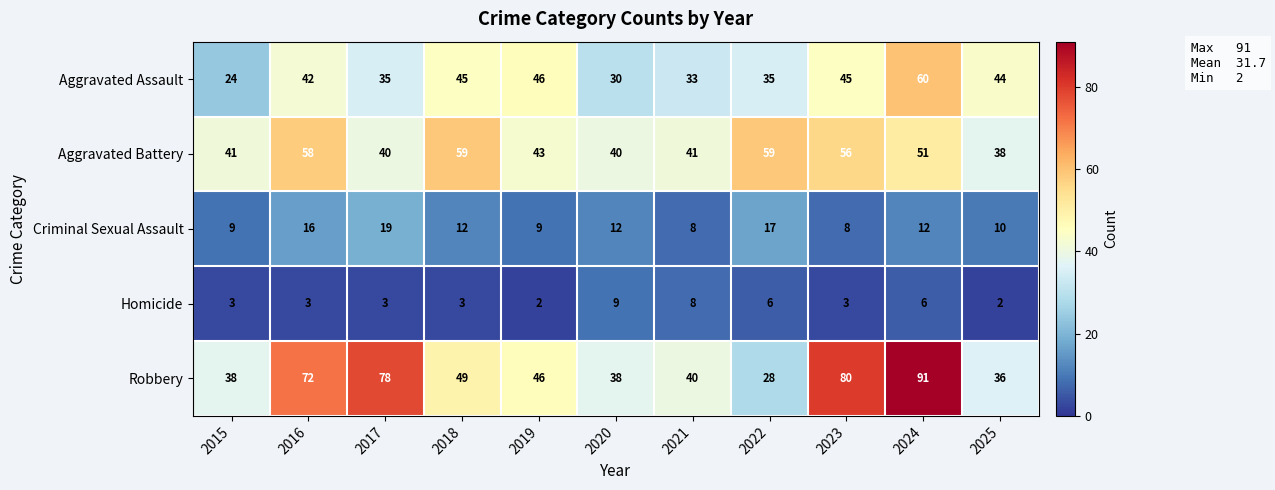

Read the Aggravated Assault value at 2017, to the nearest 10.

40